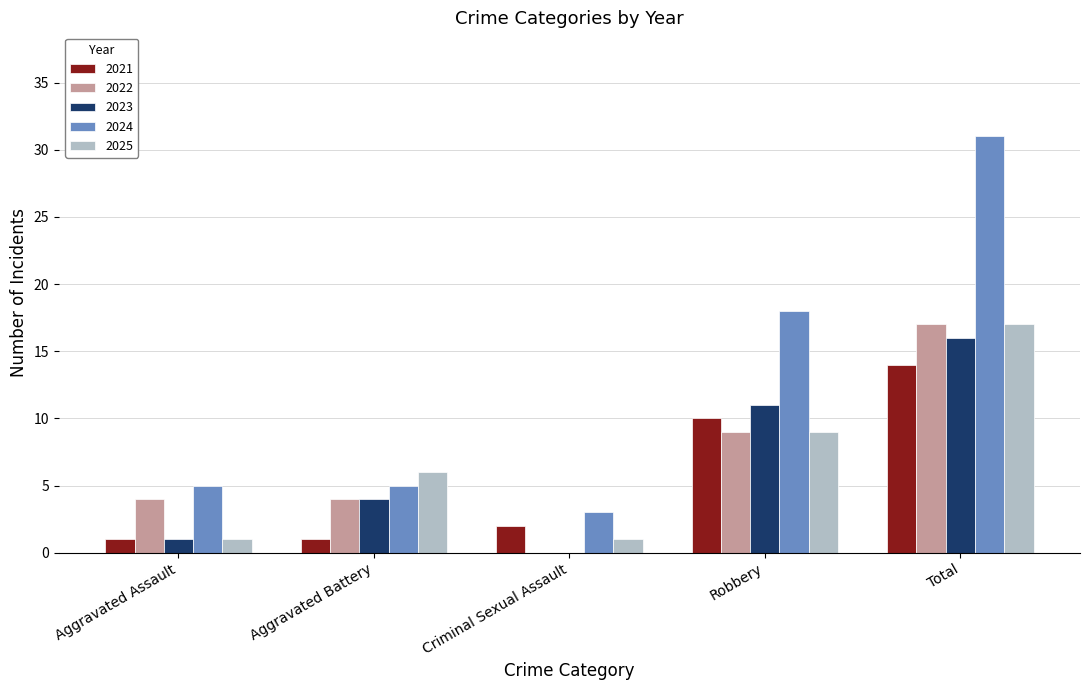

What is the sum of all 2021 values?

28